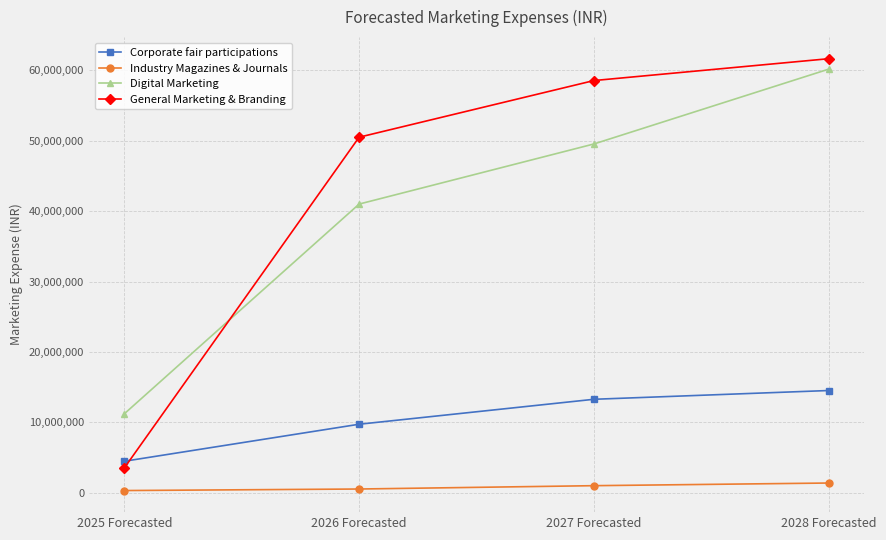

True or false: Industry Magazines & Journals and Corporate fair participations cross at least once.

False